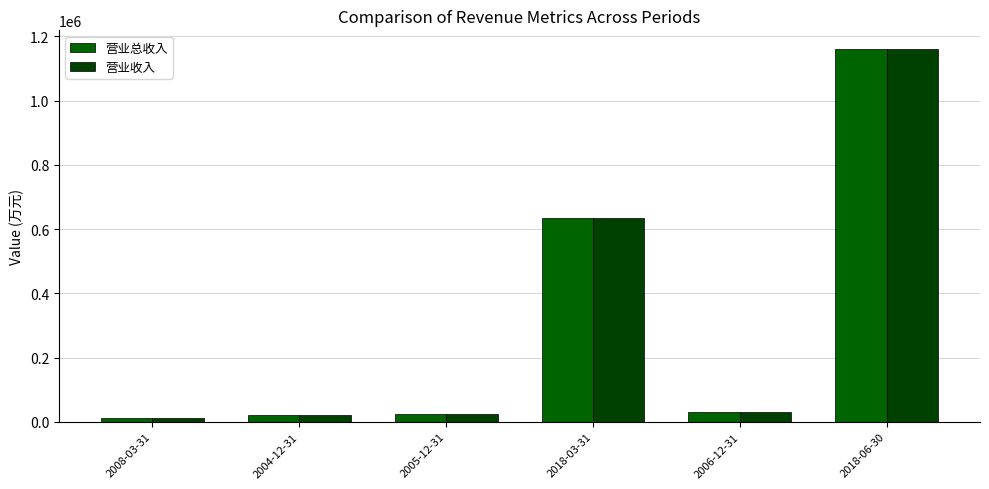

At how many categories does at least one series exceed 43782?

2